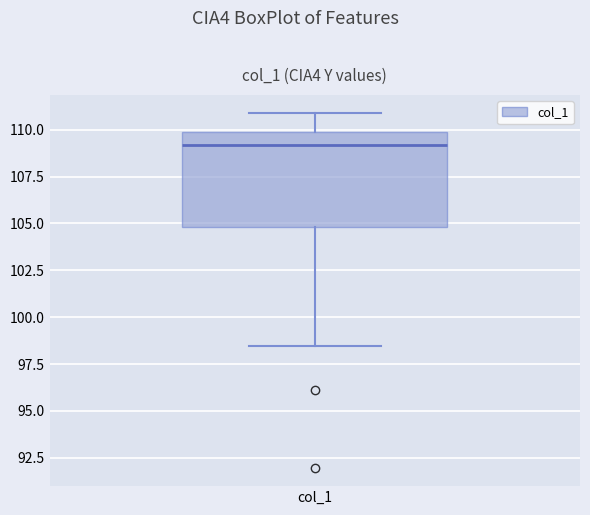

Read this box plot against the y-axis: the position of the median line, the range covered by the box, and the ends of both whiskers. The values are not printed on the chart, so give them approximately, as read against the axis.

median 109.0, box 105.0 to 110.0, whiskers 98.5 to 111.0